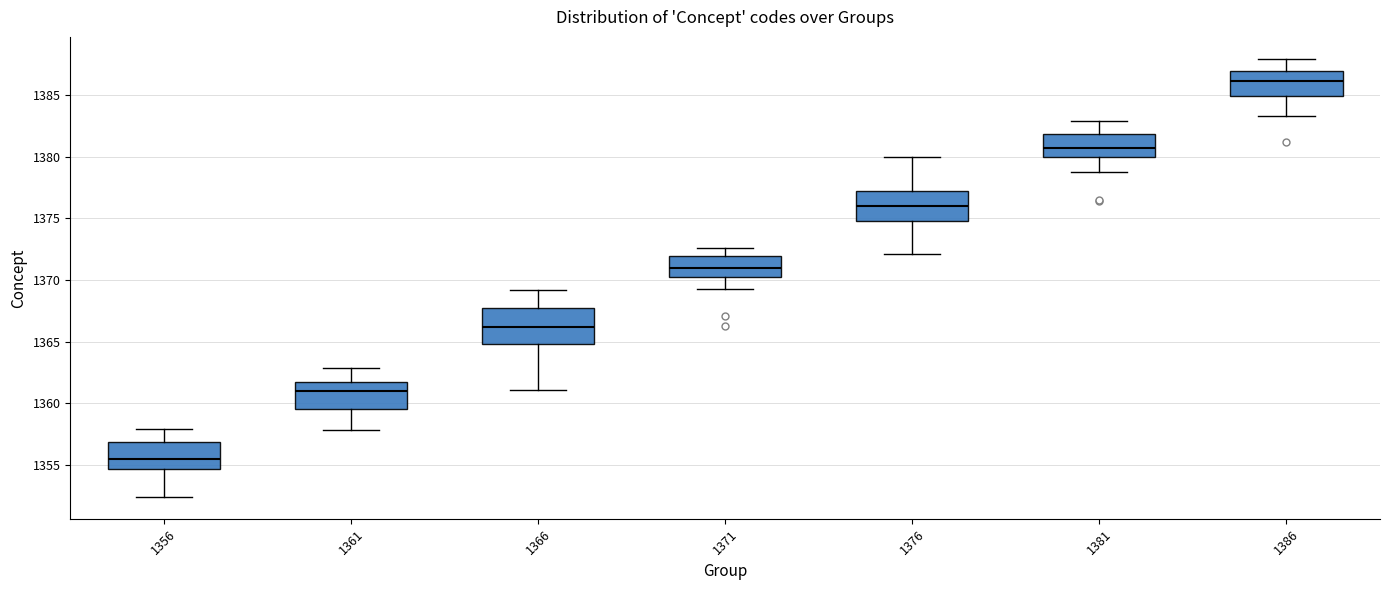

Which box's median line is the lowest?

1356